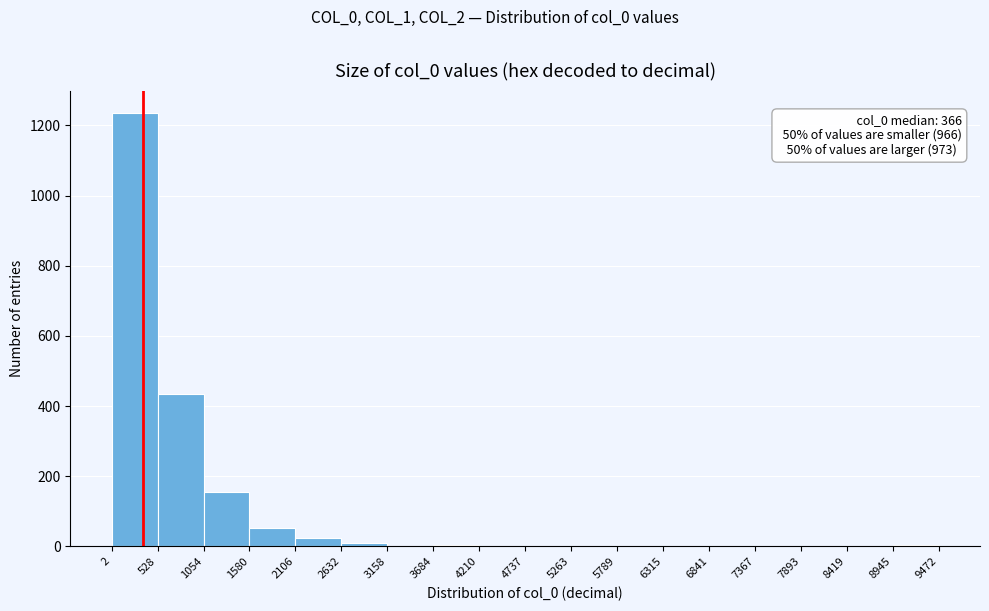

Over which range of the x-axis is the bar tallest?

2 to 528